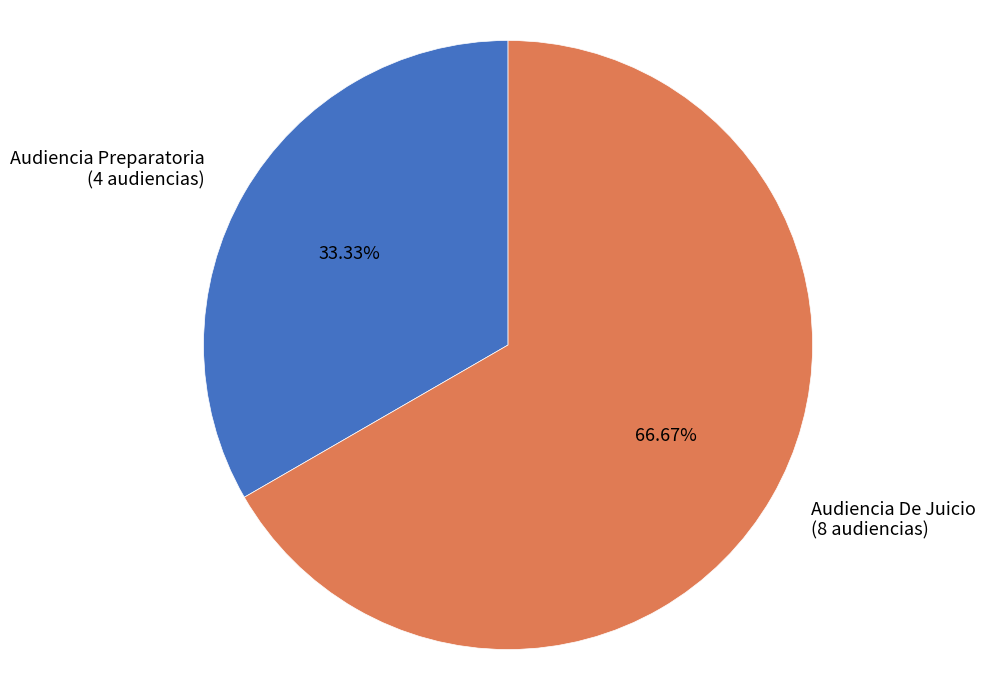

How many slices are in this pie chart?

2